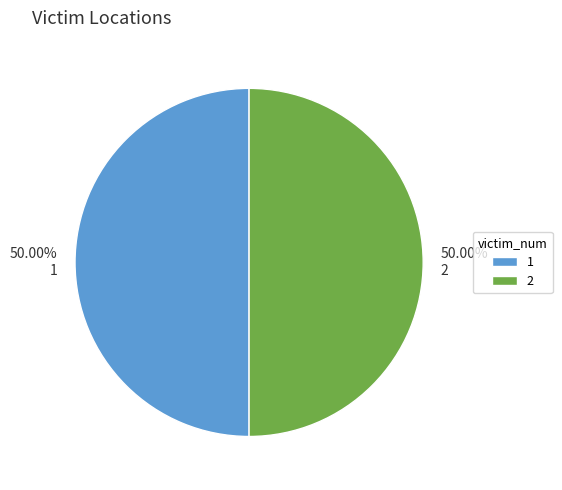

Combined, do 2 and 1 account for over 50%?

Yes